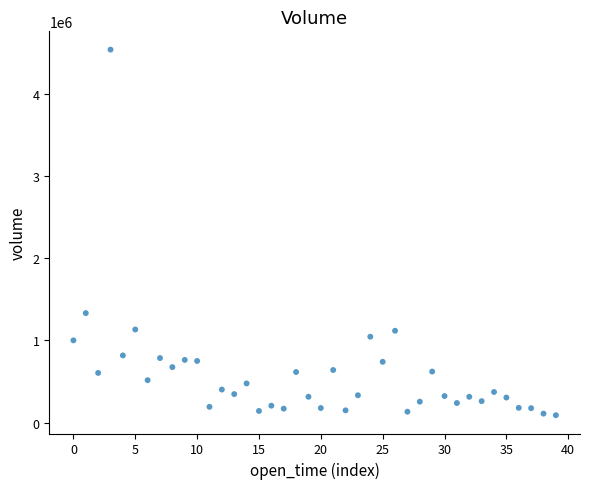

What is the range of Y values (max minus min)?

4445863